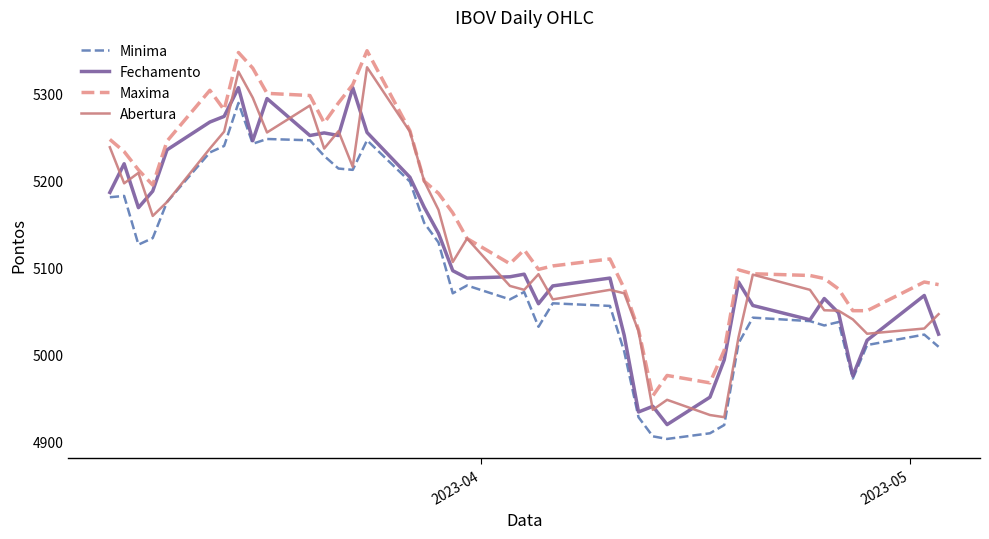

What is the maximum value for Minima?

5289.0